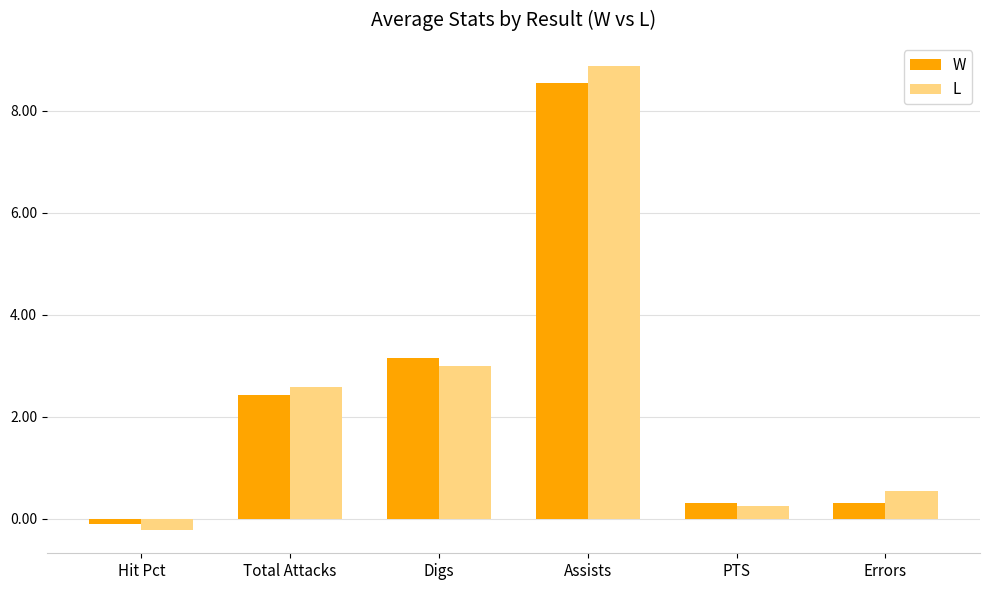

Reading right to left, what are all the values shown in this chart?

W: Errors=0.3	PTS=0.3	Assists=8.5	Digs=3.2	Total Attacks=2.4	Hit Pct=-0.1
L: Errors=0.5	PTS=0.3	Assists=8.9	Digs=3.0	Total Attacks=2.6	Hit Pct=-0.2